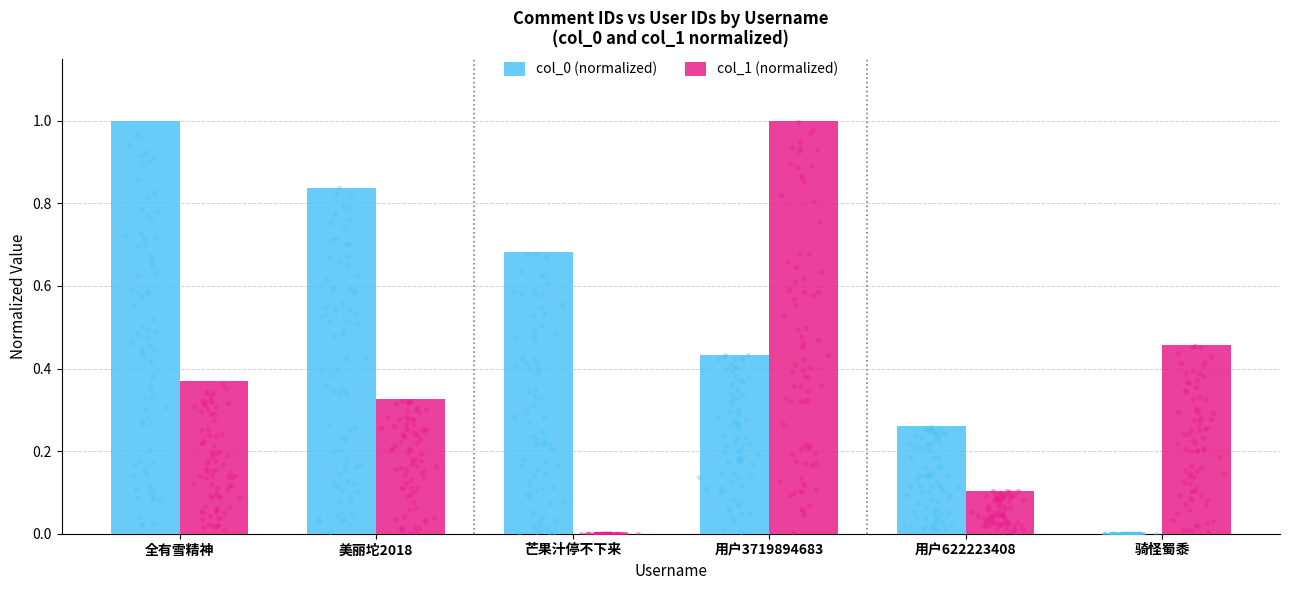

Which series contains the highest Y value?

col_1 (normalized)